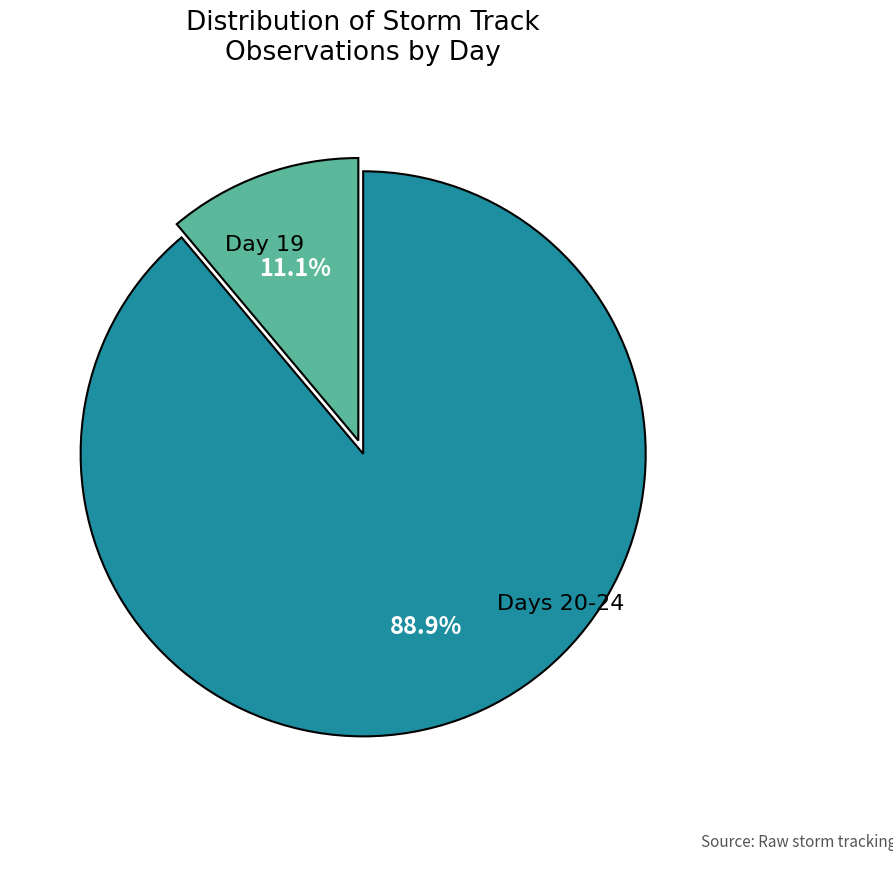

To the nearest percent, what is the average slice percentage?

50%